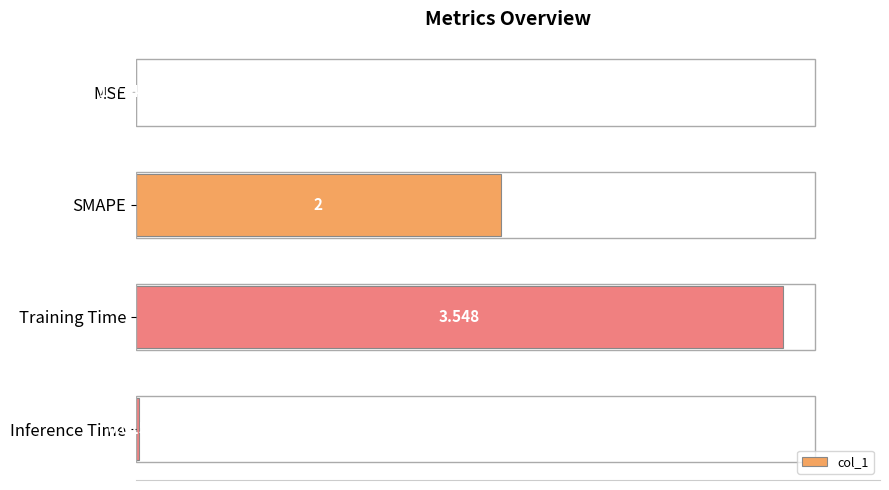

At which label is the value closest to 1?

Inference Time